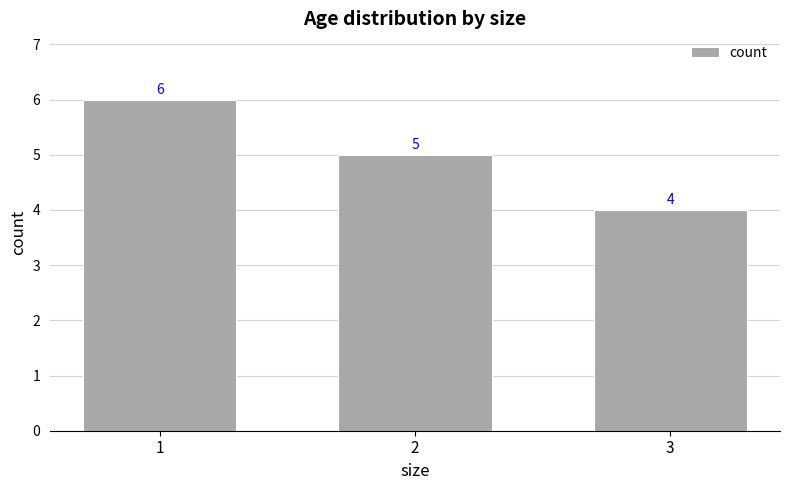

Is it true that the value at 3 is 4?

True